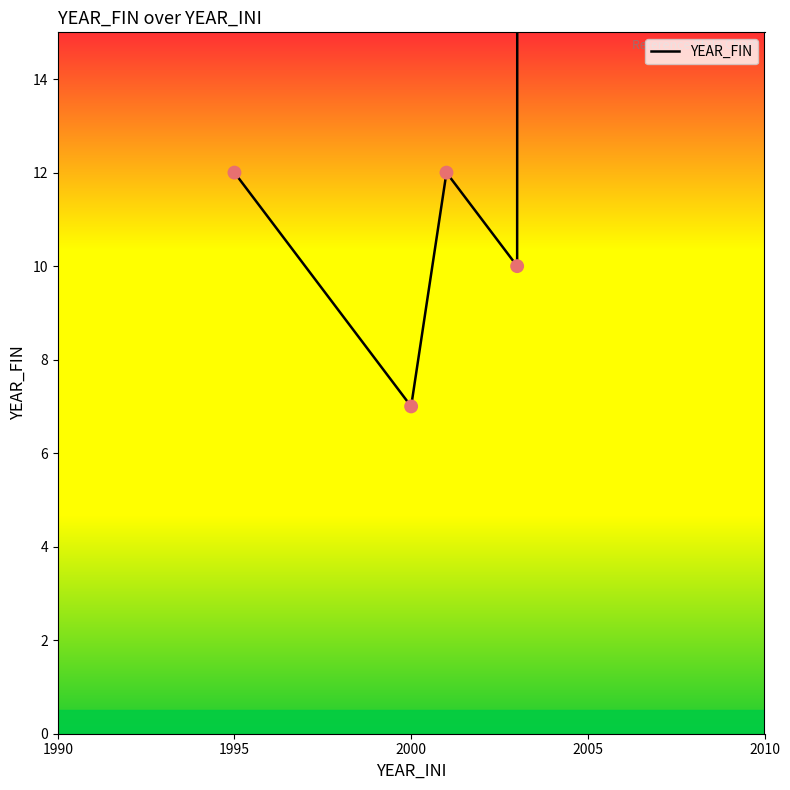

What is the ratio of the value at 2010 to the value at 2005?

200.4